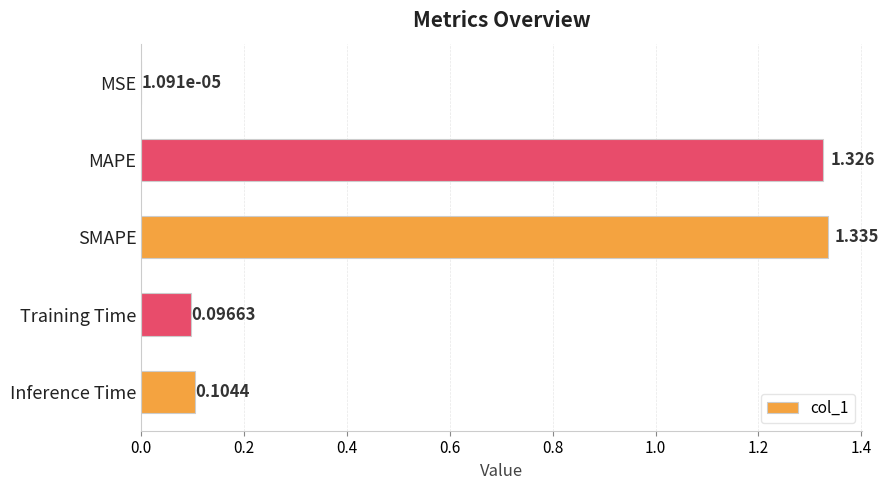

Where is the data nearest to the value 0?

MSE